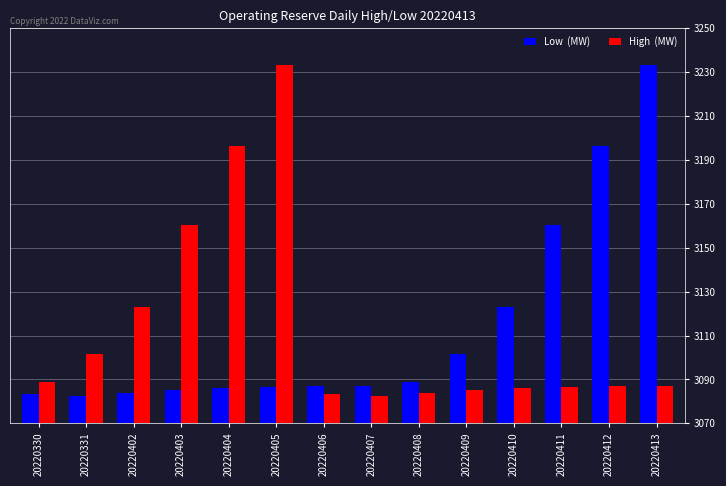

What is the total value across all series at 20220410?

6209.0